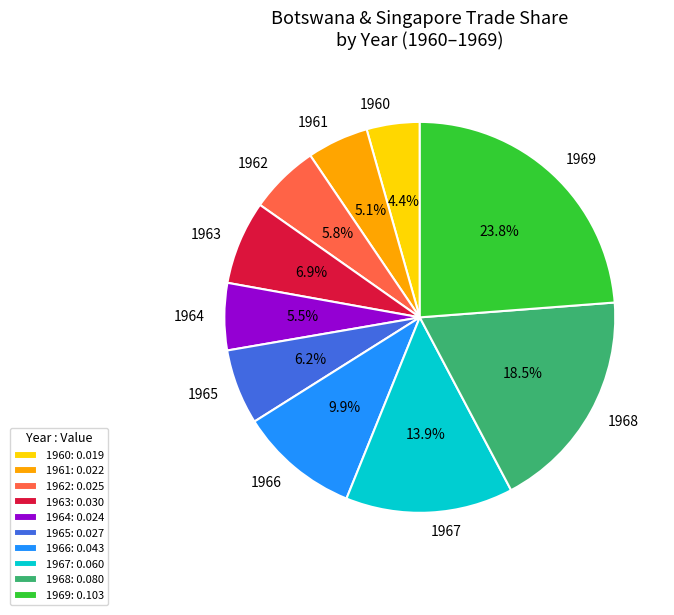

How many slices are in this pie chart?

10